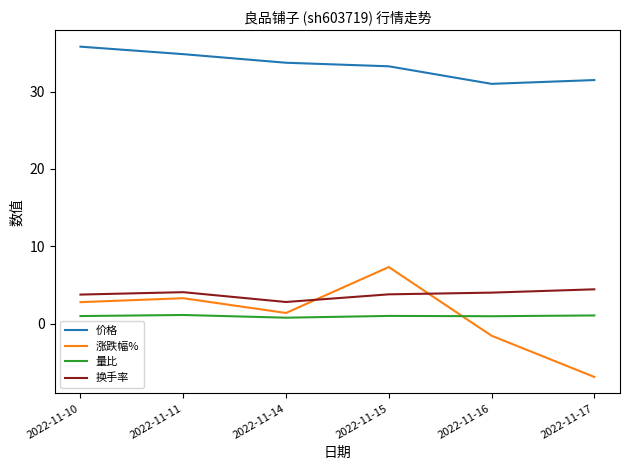

How many intersections are there between 量比 and 涨跌幅%?

1